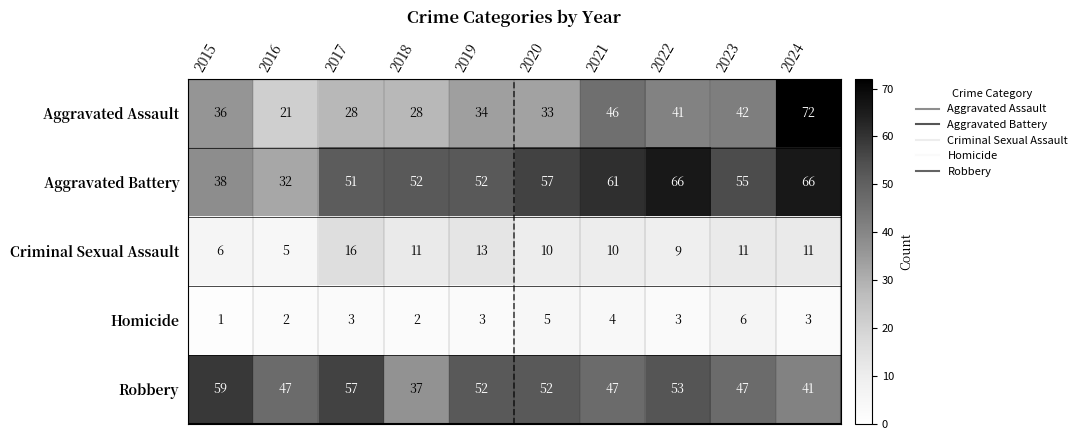

What value does the Criminal Sexual Assault series have at 2019?

13